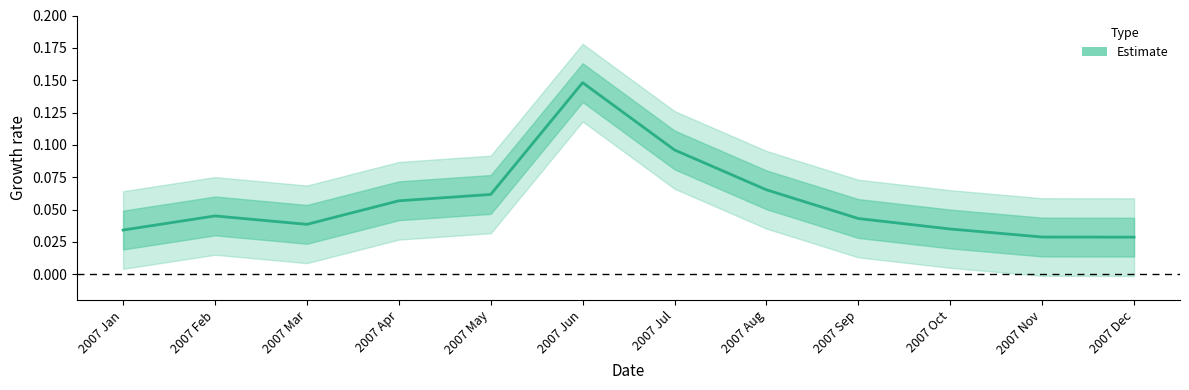

How many values are between 0 and 1?

12